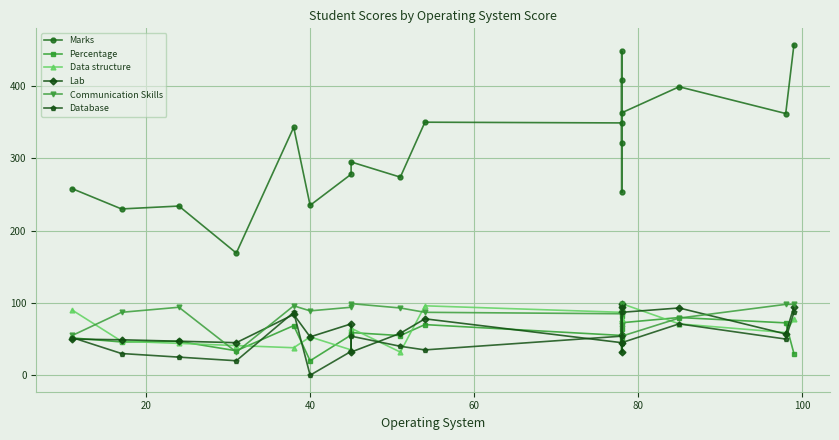

What is the highest value of the Data structure series?

99.0